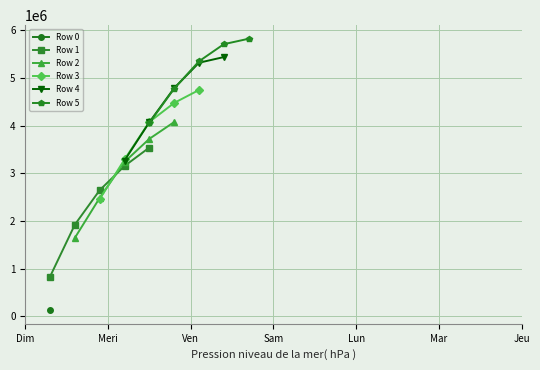

True or false: Row 3 has more than 0 points higher than both neighbors.

False